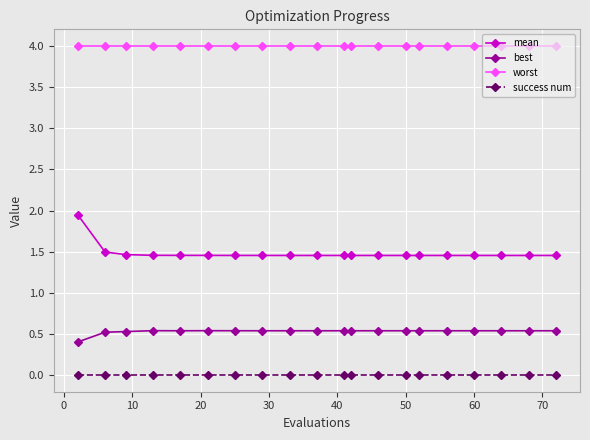

What is the difference between the maximum and minimum values in the mean series?

0.5